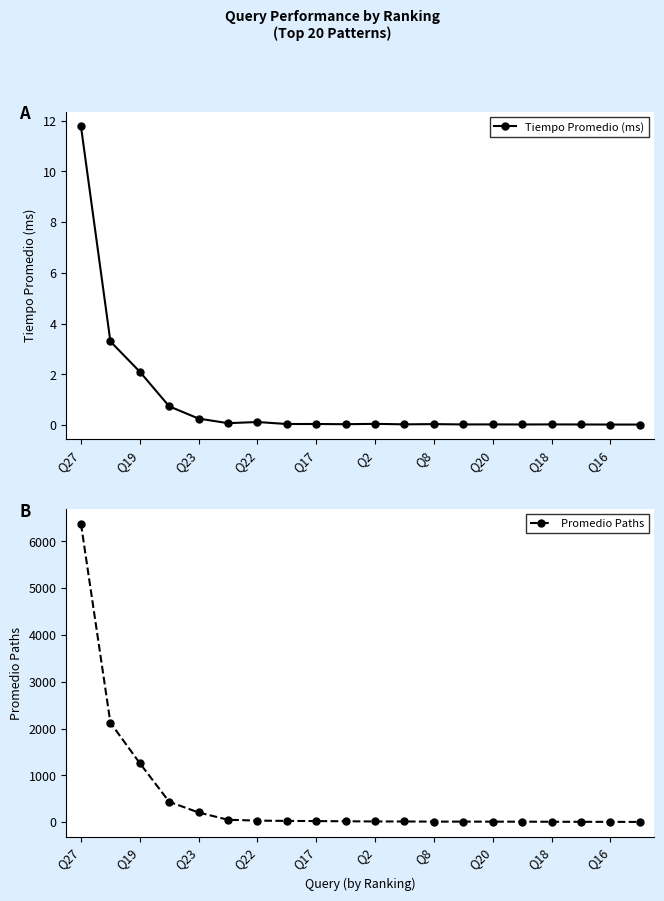

True or false: Promedio Paths and Tiempo Promedio (ms) cross at least once.

False